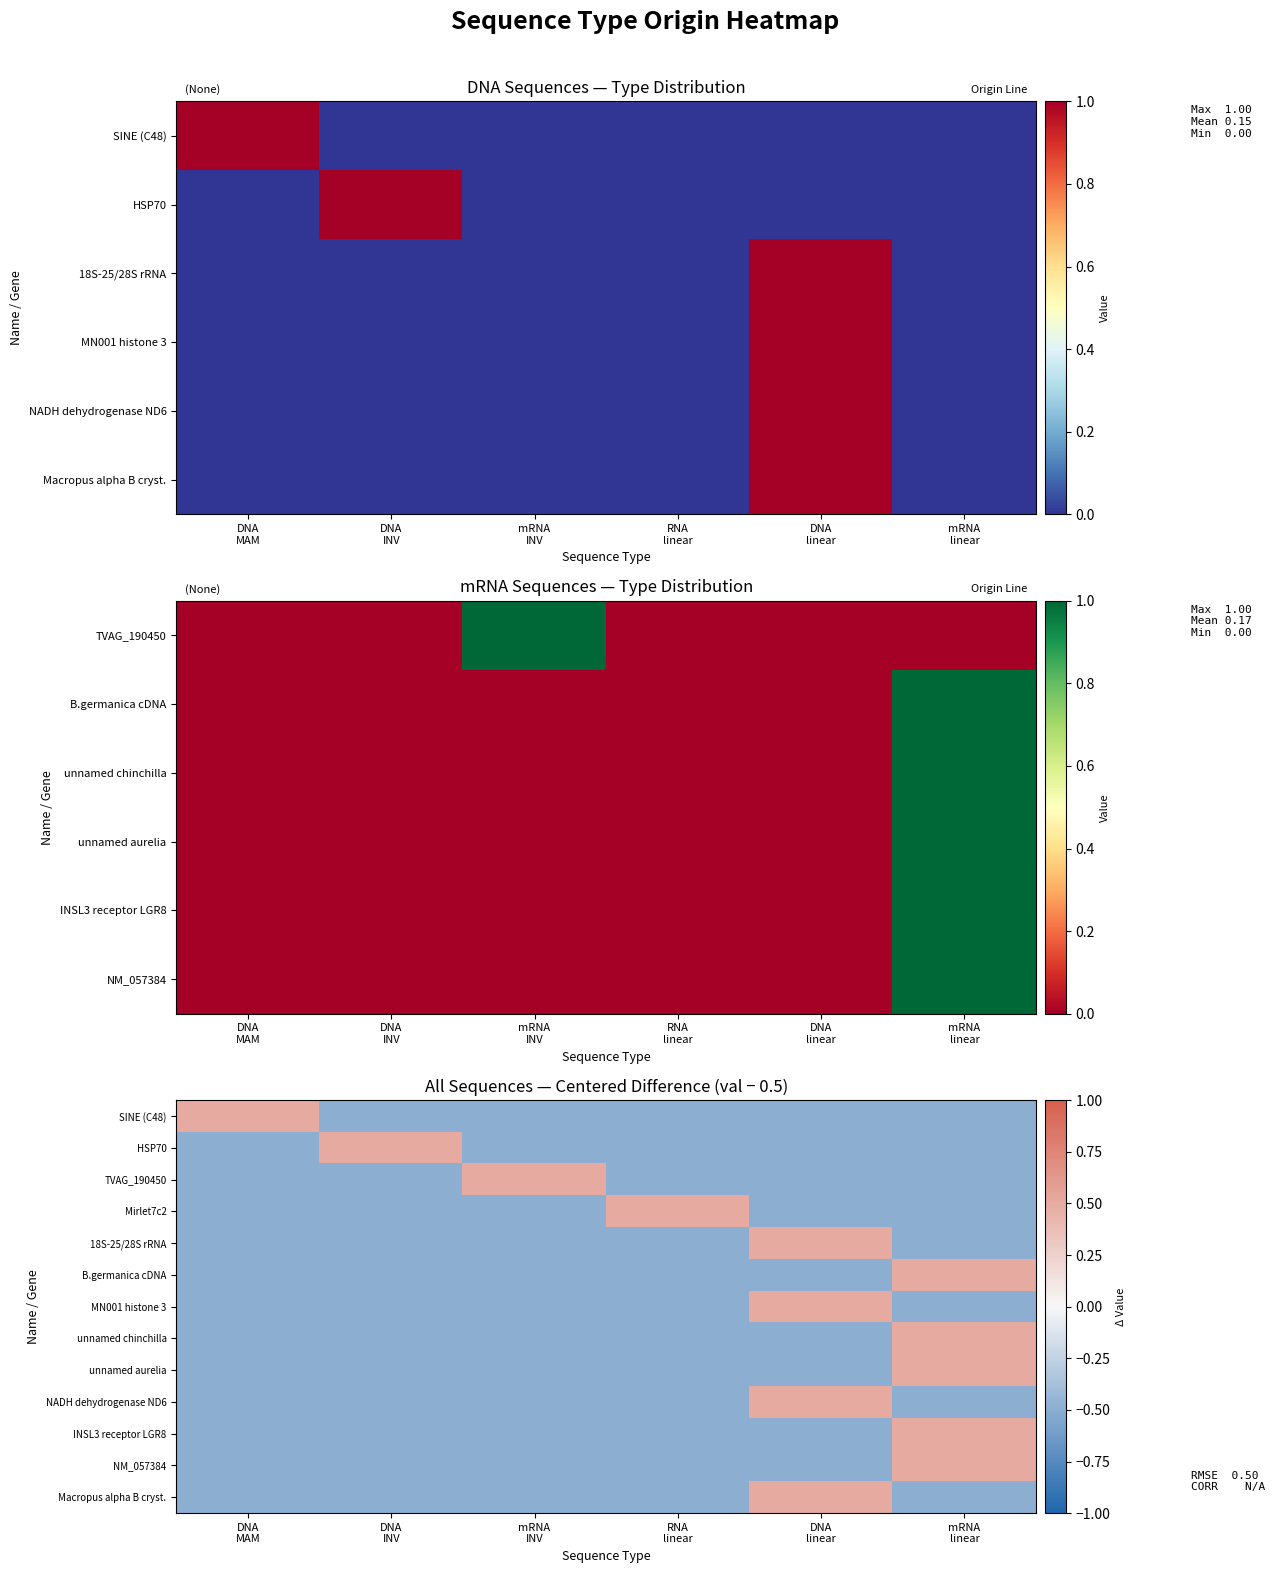

List the series in order of their peak value, highest first.

SINE (C48), HSP70, TVAG_190450, Mirlet7c2, 18S-25/28S rRNA, B.germanica cDNA, MN001 histone 3, unnamed chinchilla, unnamed aurelia, NADH dehydrogenase ND6, INSL3 receptor LGR8, NM_057384, Macropus alpha B cryst.